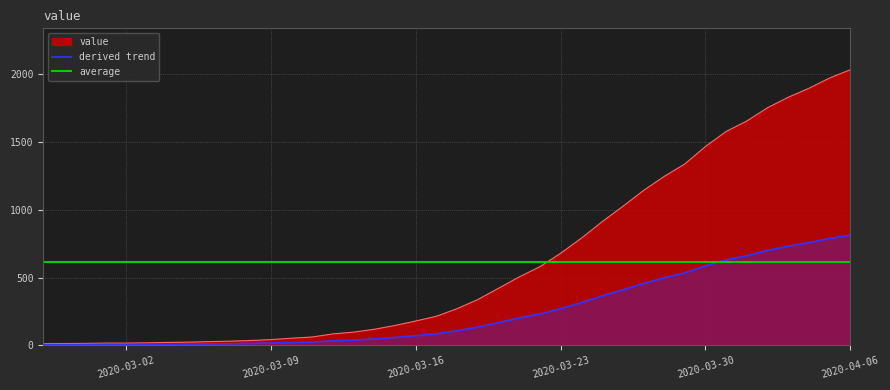

How many data points are less than 271?

20